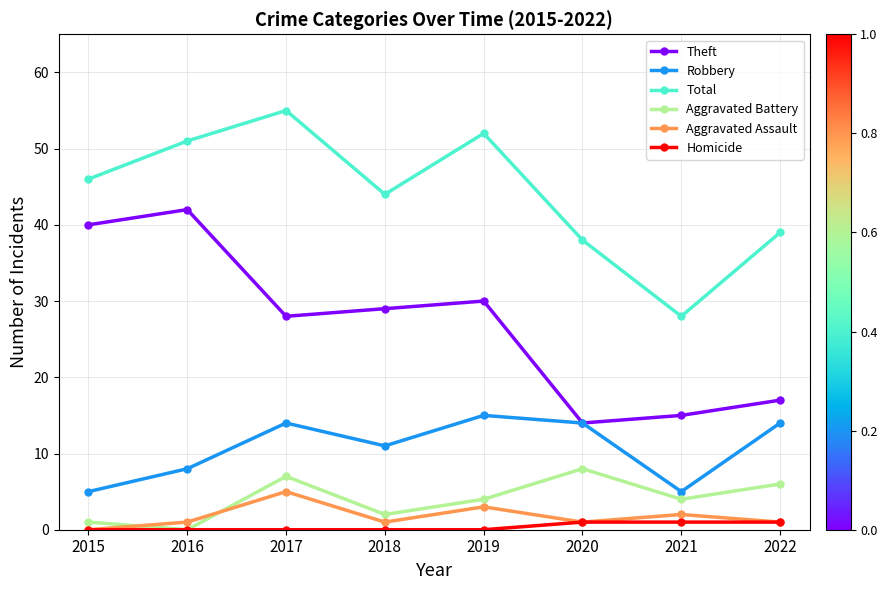

Between 2016 and 2019, which series saw the biggest shift?

Theft